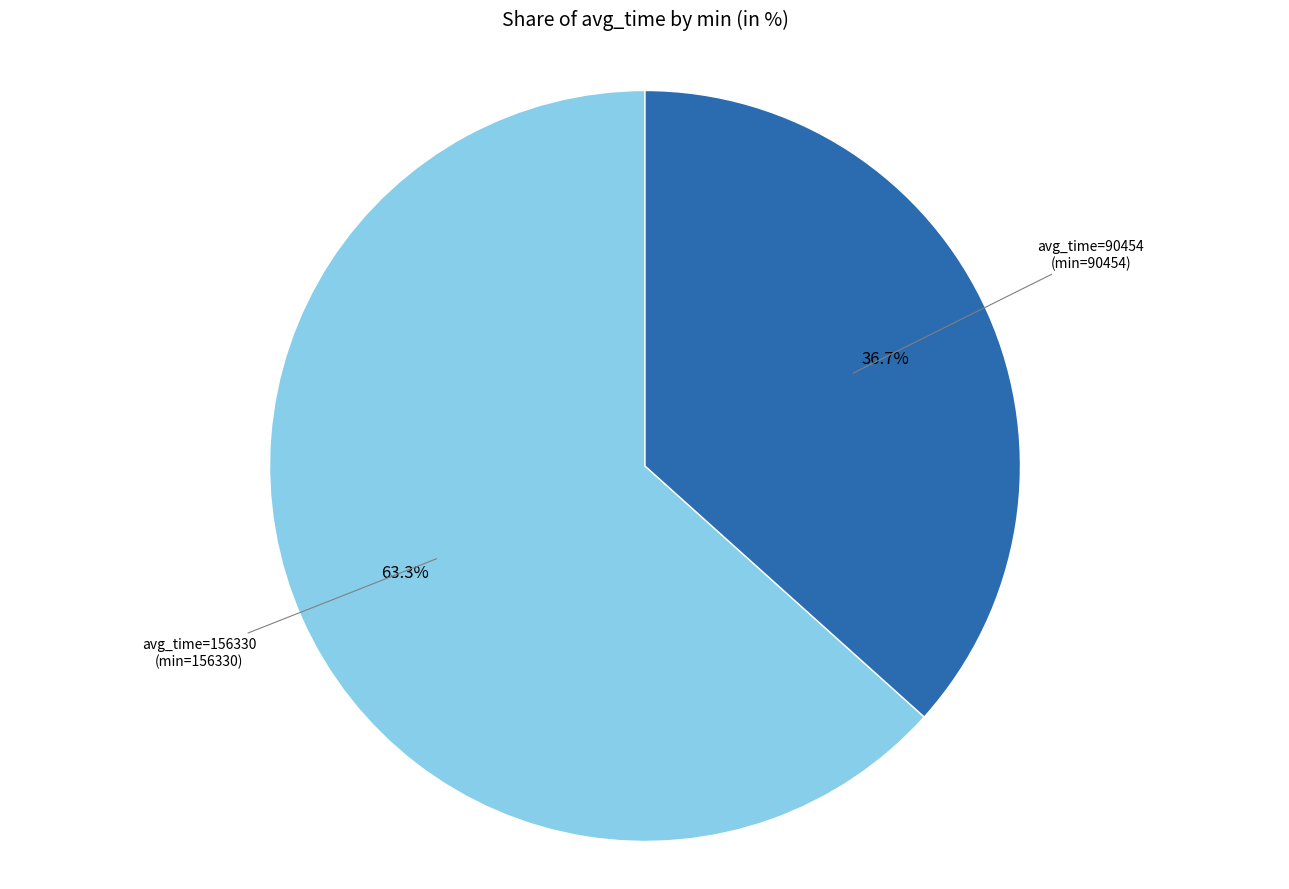

Rank the categories by value from lowest to highest.

avg_time=90454 (min=90454), avg_time=156330 (min=156330)